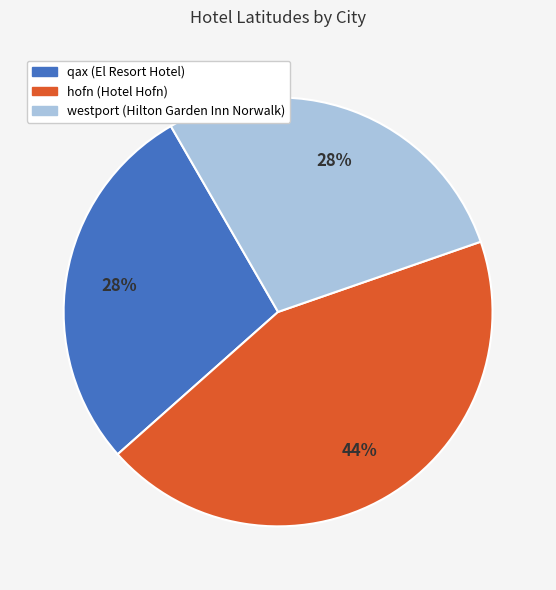

Which slice is the largest?

hofn (Hotel Hofn)